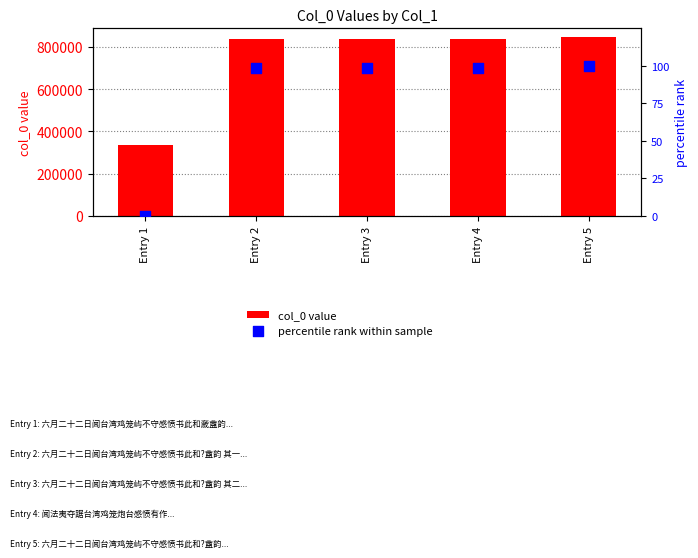

What is the total value across all series at Entry 3?

838054.6